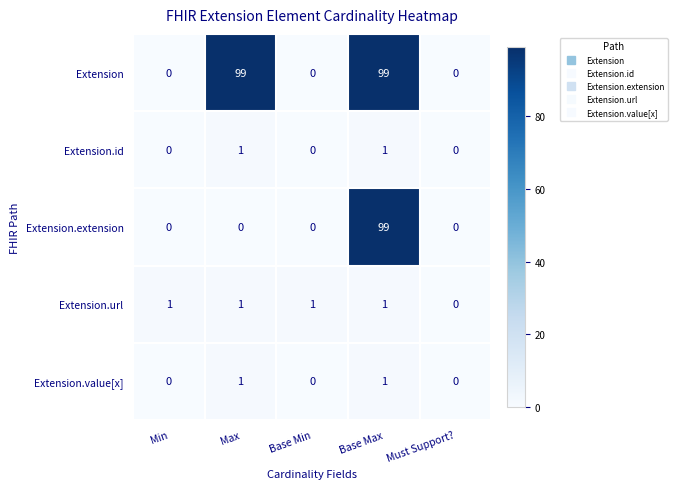

At which label is Extension.url closest to 0?

Must Support?